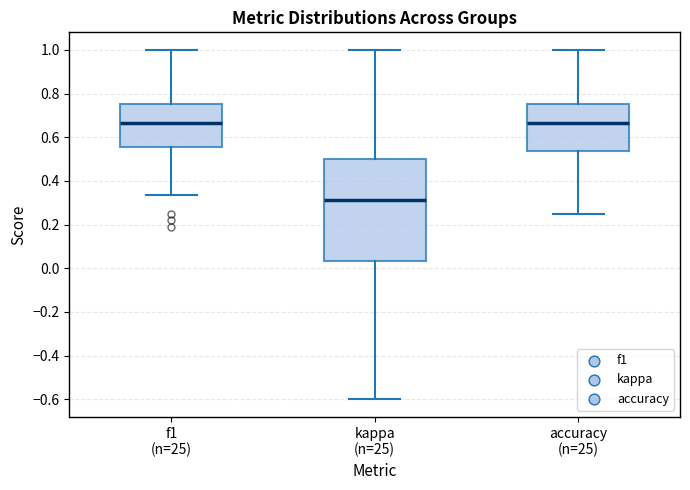

Reading left to right, read every box against the y-axis: the position of its median line, the range the box covers, and the ends of its whiskers. The values are not printed on the chart, so give them approximately, as read against the axis.

f1 (n=25): median 0.66, box 0.56 to 0.76, whiskers 0.34 to 1.00
kappa (n=25): median 0.32, box 0.04 to 0.50, whiskers -0.60 to 1.00
accuracy (n=25): median 0.66, box 0.54 to 0.76, whiskers 0.26 to 1.00